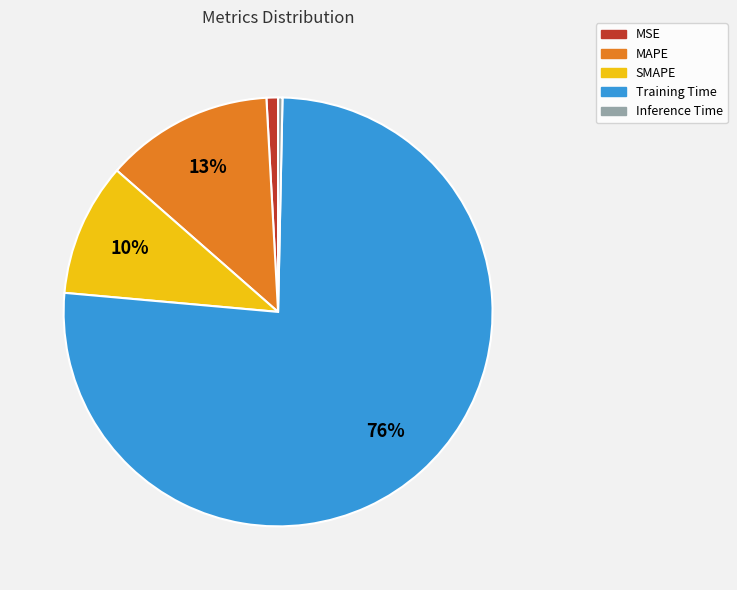

Rank the categories by value from highest to lowest.

Training Time, MAPE, SMAPE, MSE, Inference Time